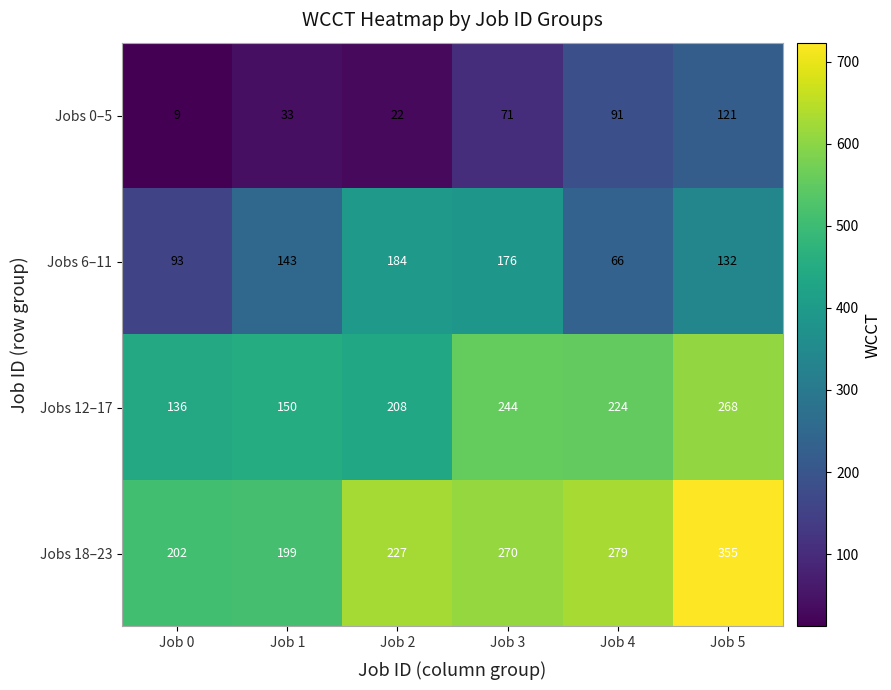

Rank the series by their maximum value, from lowest to highest.

Jobs 0–5, Jobs 6–11, Jobs 12–17, Jobs 18–23